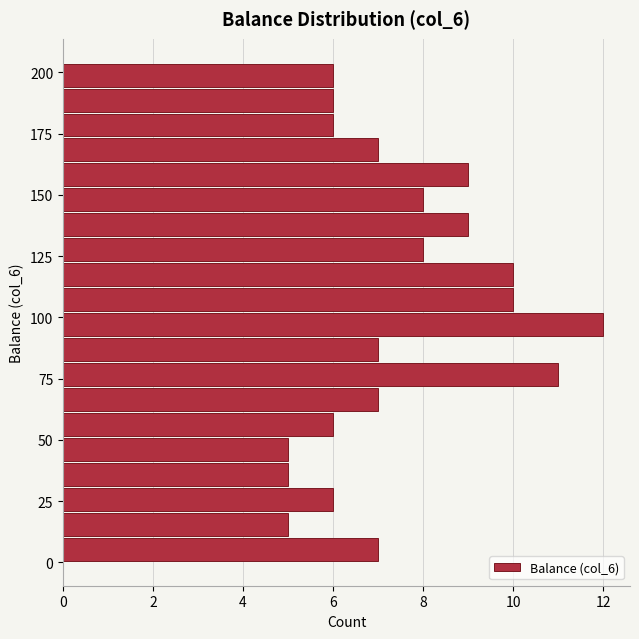

Read against the y-axis, roughly where is the centre of the longest bar?

95